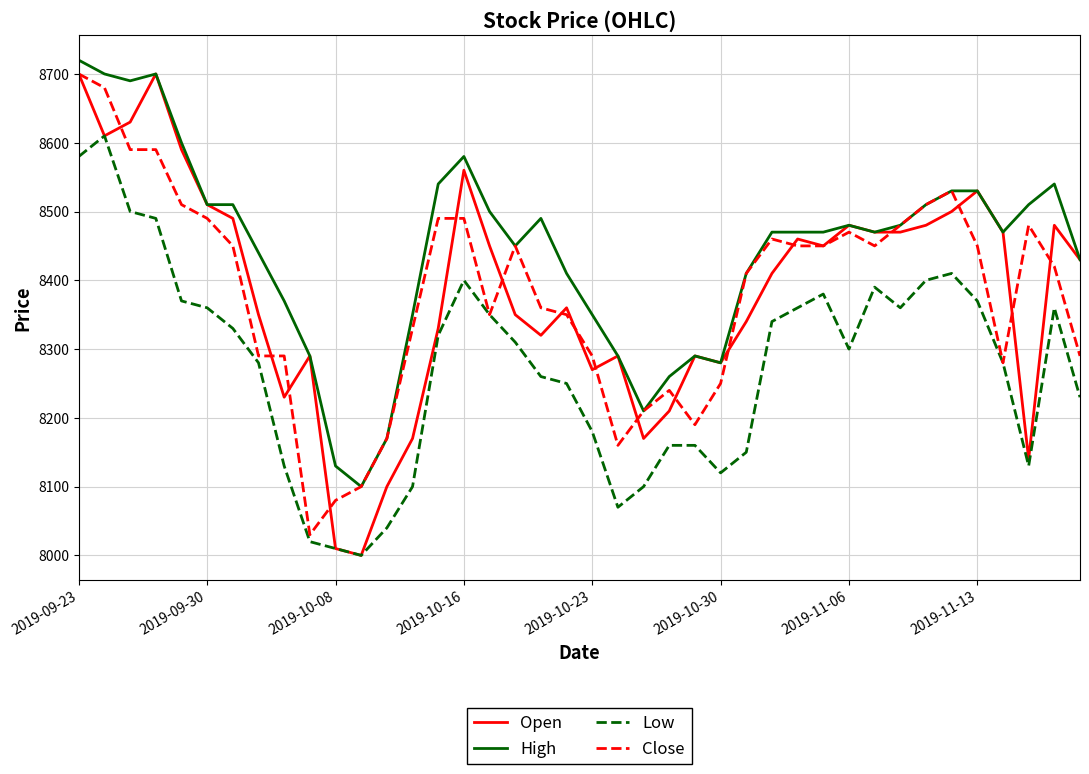

How many categories are shown in the chart?

40